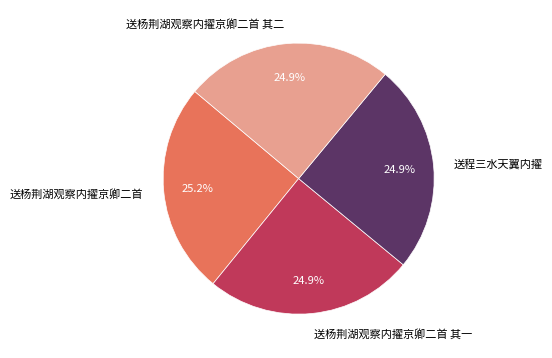

What is the ratio of the value at 送杨荆湖观察内擢京卿二首 其一 to the value at 送程三水天翼内擢?

1.0